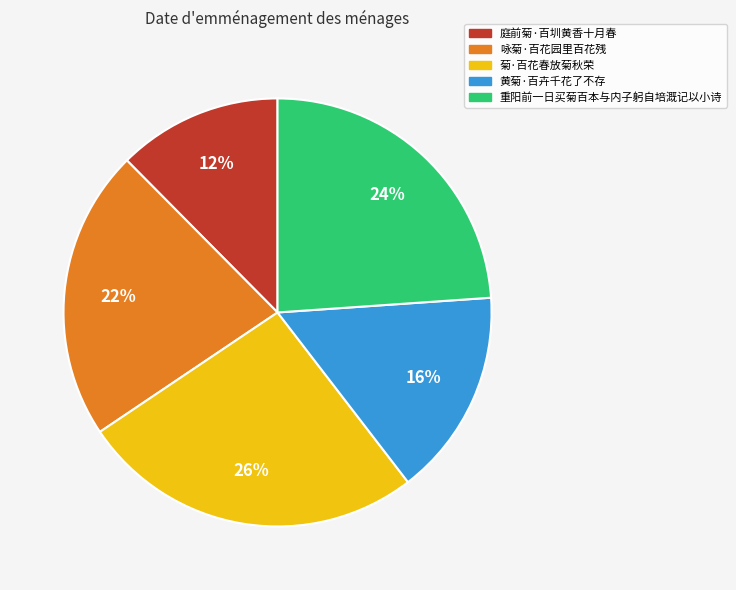

To the nearest percent, what is the difference between the 黄菊·百卉千花了不存 and 菊·百花春放菊秋荣 slice percentages?

10%